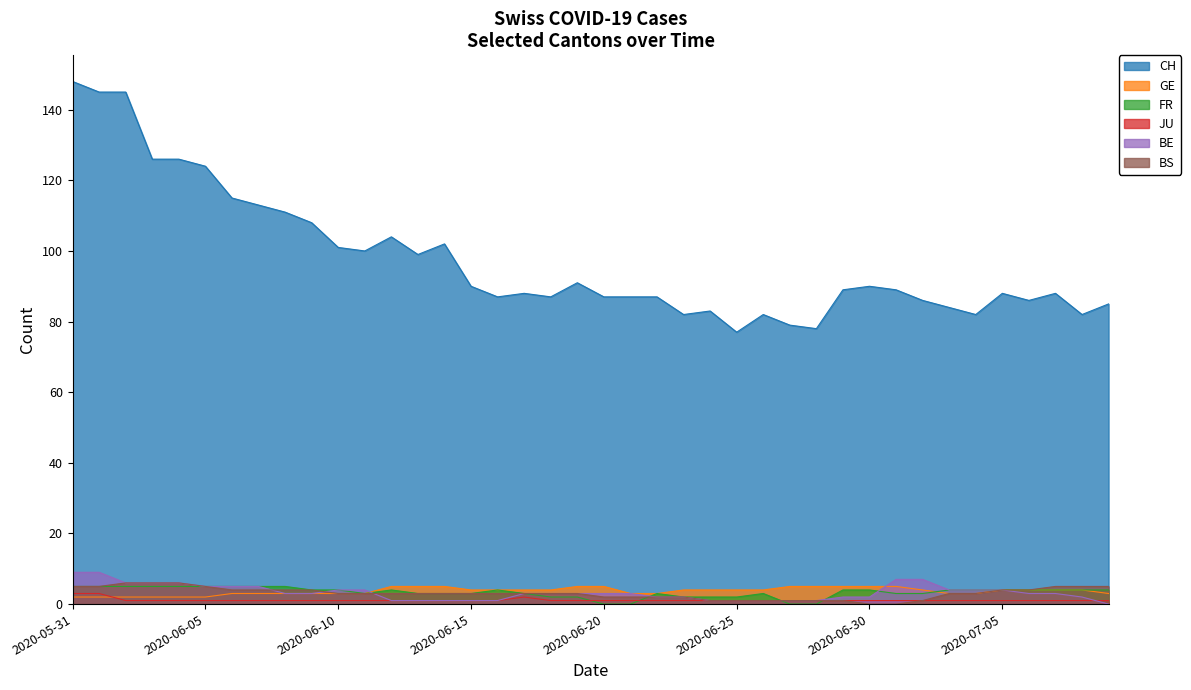

List the labels in order of CH value, largest first.

2020-05-31, 2020-06-01, 2020-06-02, 2020-06-03, 2020-06-04, 2020-06-05, 2020-06-06, 2020-06-07, 2020-06-08, 2020-06-09, 2020-06-12, 2020-06-14, 2020-06-10, 2020-06-11, 2020-06-13, 2020-06-19, 2020-06-15, 2020-06-30, 2020-06-29, 2020-07-01, 2020-06-17, 2020-07-05, 2020-07-07, 2020-06-16, 2020-06-18, 2020-06-20, 2020-06-21, 2020-06-22, 2020-07-02, 2020-07-06, 2020-07-09, 2020-07-03, 2020-06-24, 2020-06-23, 2020-06-26, 2020-07-04, 2020-07-08, 2020-06-27, 2020-06-28, 2020-06-25